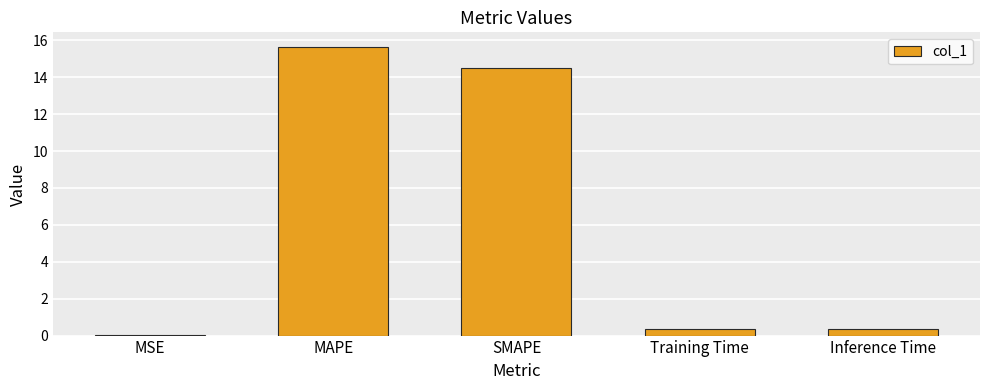

What is the change in value from MSE to Inference Time?

+0.4